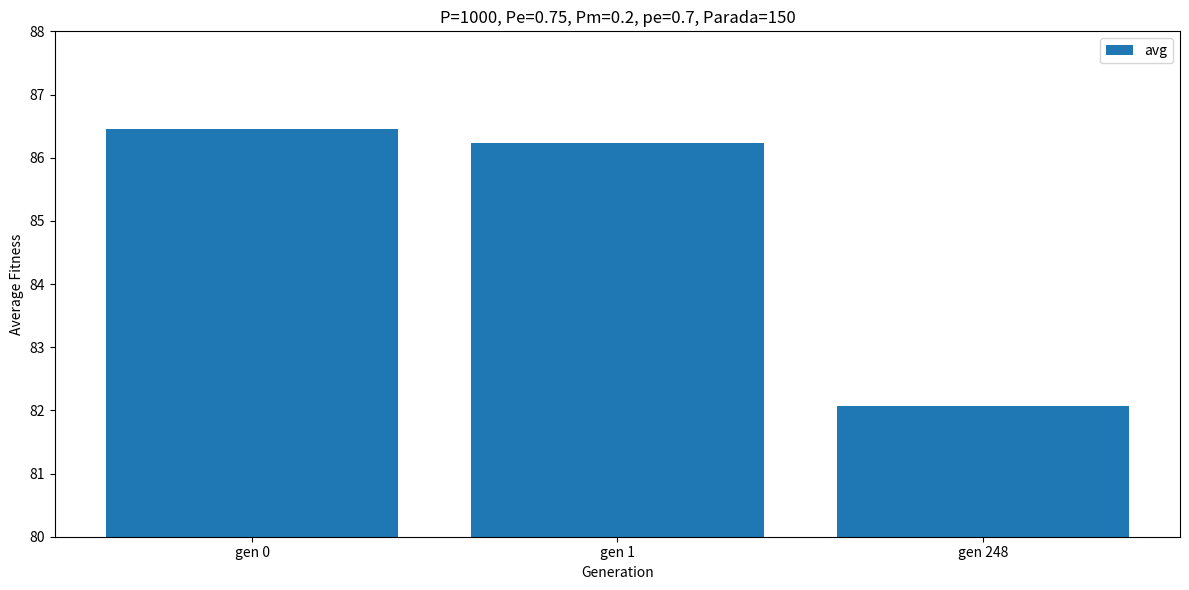

True or false: the data shows 142.7 at gen 0.

False